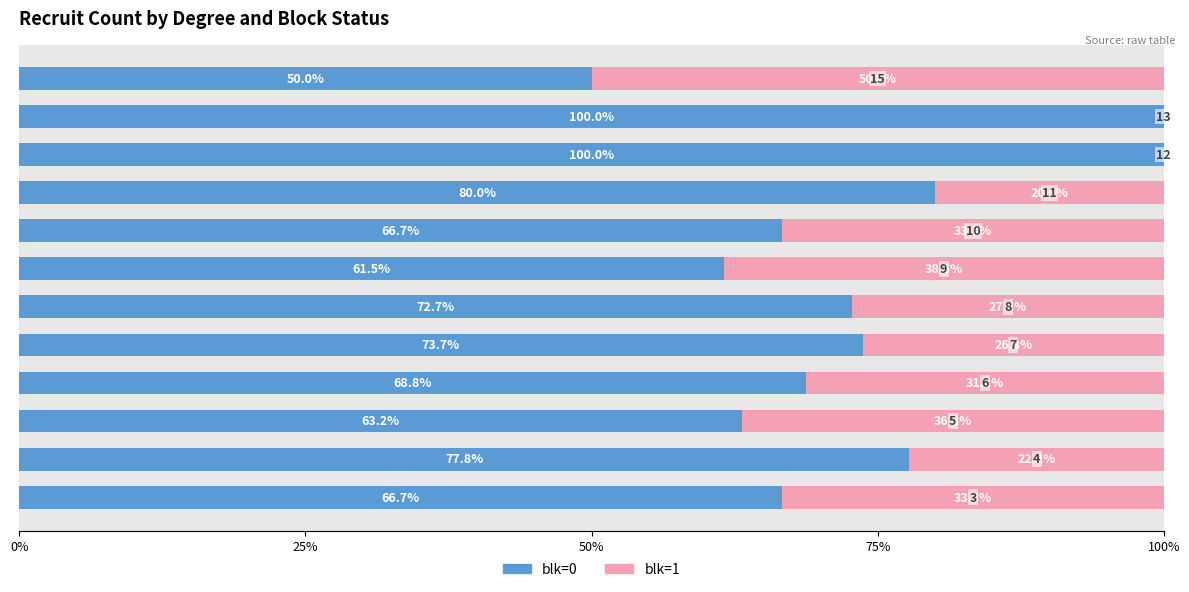

Reading left to right, what are all the values shown in this chart?

blk=0: 66.7	77.8	63.2	68.8	73.7	72.7	61.5	66.7	80.0	100.0	100.0	50.0
blk=1: 33.3	22.2	36.8	31.2	26.3	27.3	38.5	33.3	20.0	0.0	0.0	50.0